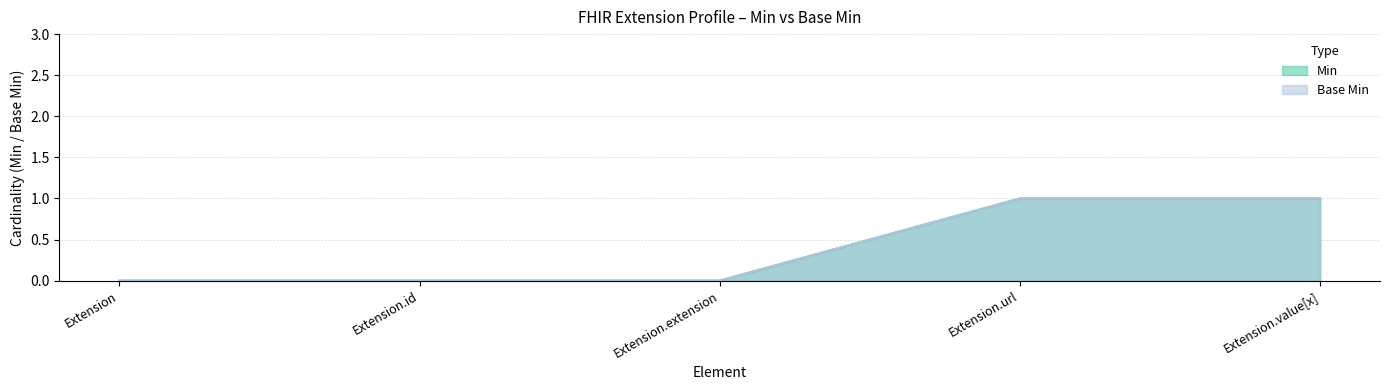

Which series has the largest total across all categories?

Min